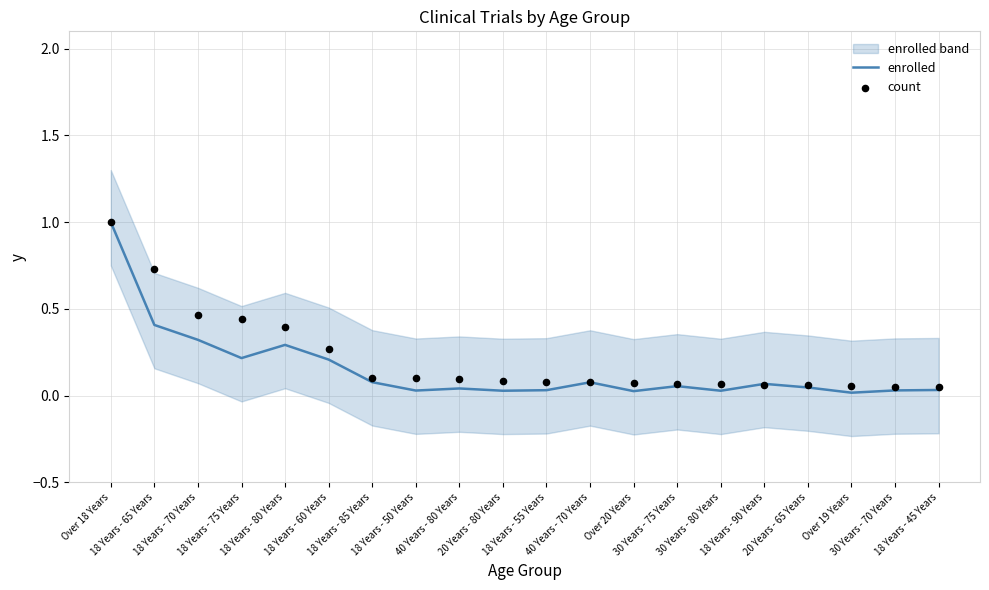

At which category is the sum across all series the highest?

Over 18 Years